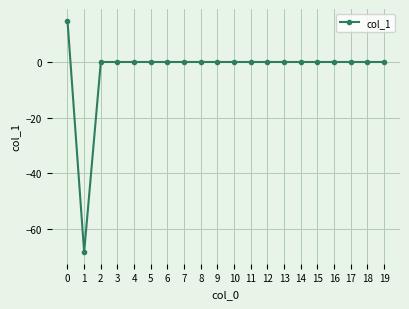

Reading right to left, what are all the values shown in this chart?

0.0	0.0	0.0	0.0	0.0	0.0	0.0	0.0	0.0	0.0	0.0	0.0	0.0	0.0	0.0	0.0	0.0	0.0	-68.4	14.9